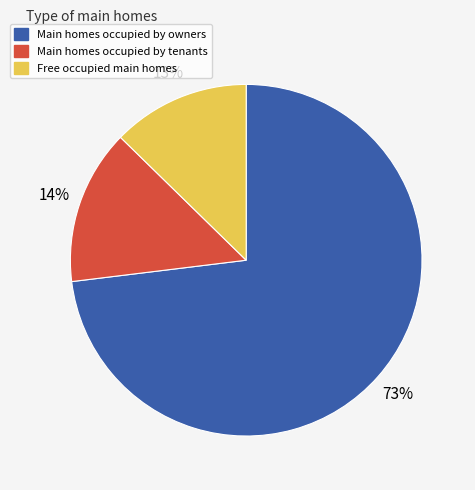

Does any single category account for the majority?

Yes